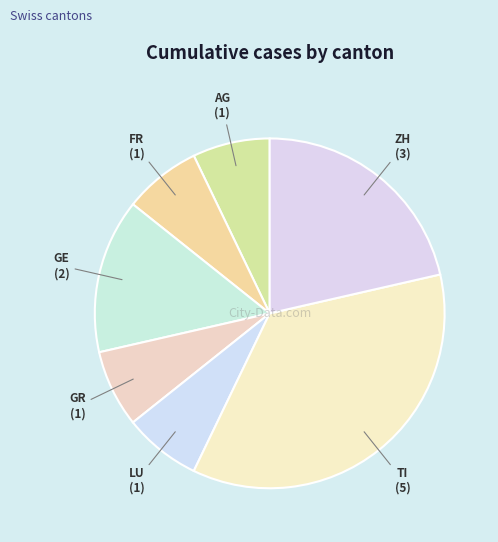

How many slices are in this pie chart?

7